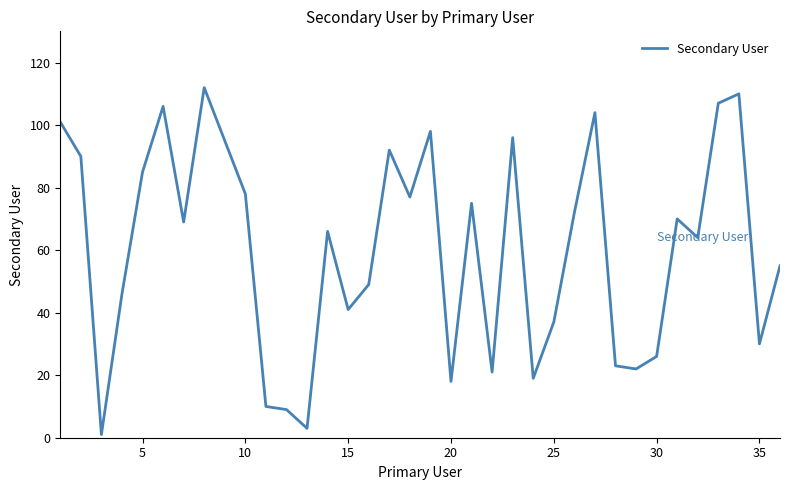

What is the difference between the maximum and minimum values?

111